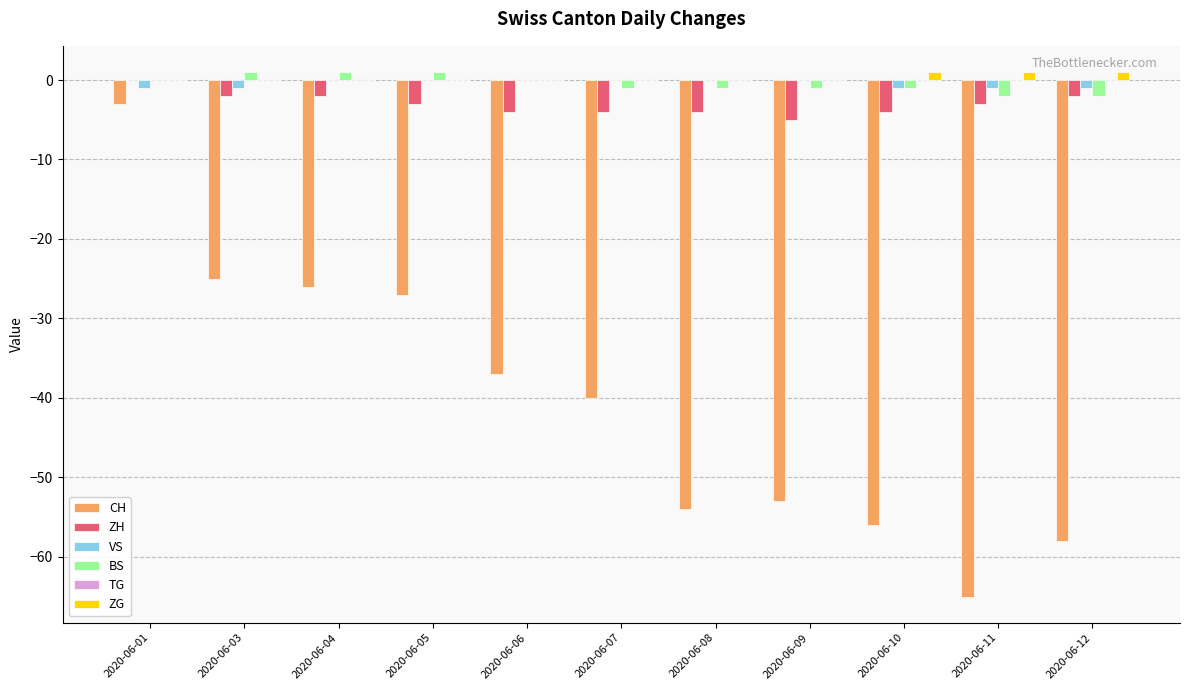

What is the maximum value for CH?

-3